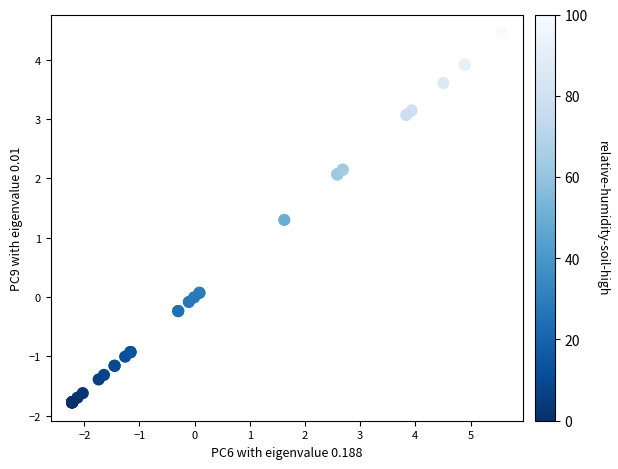

What Y value in the scatter plot is closest to 1?

1.3